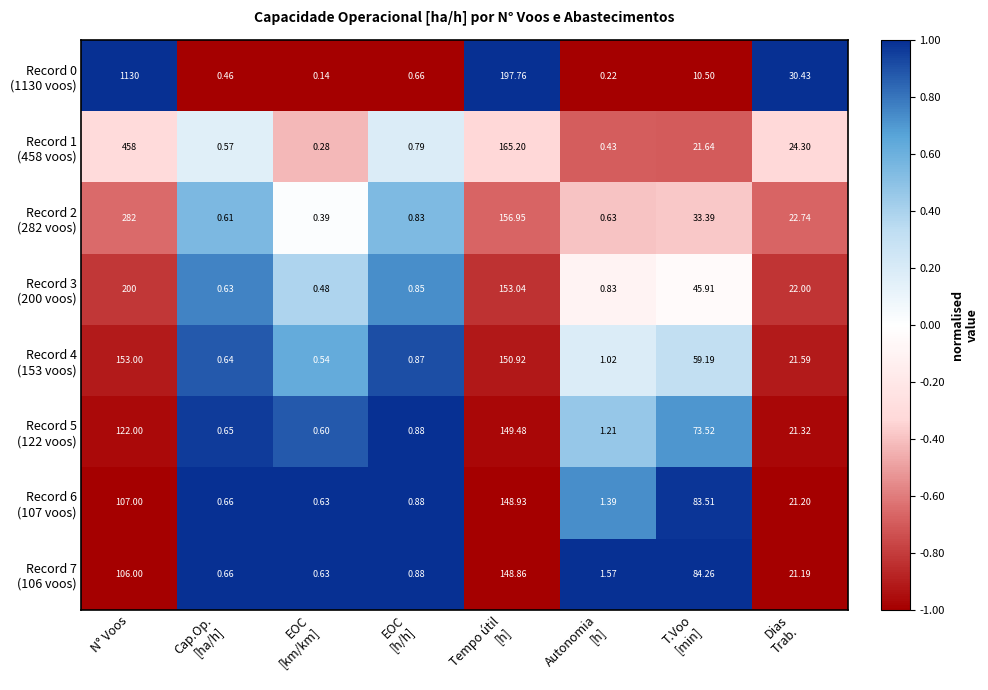

Which category has the highest value across all series?

N° Voos